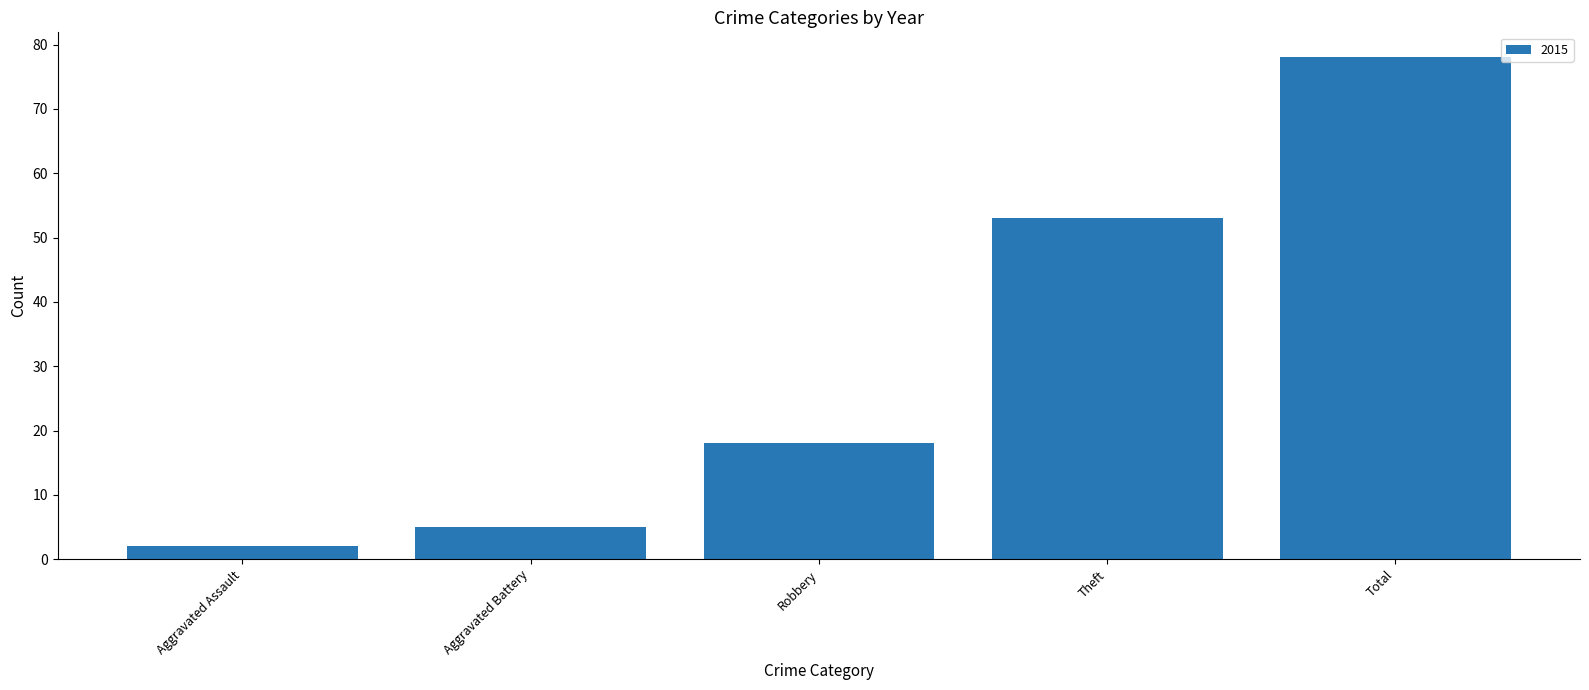

Which category has the highest value across all series?

Total